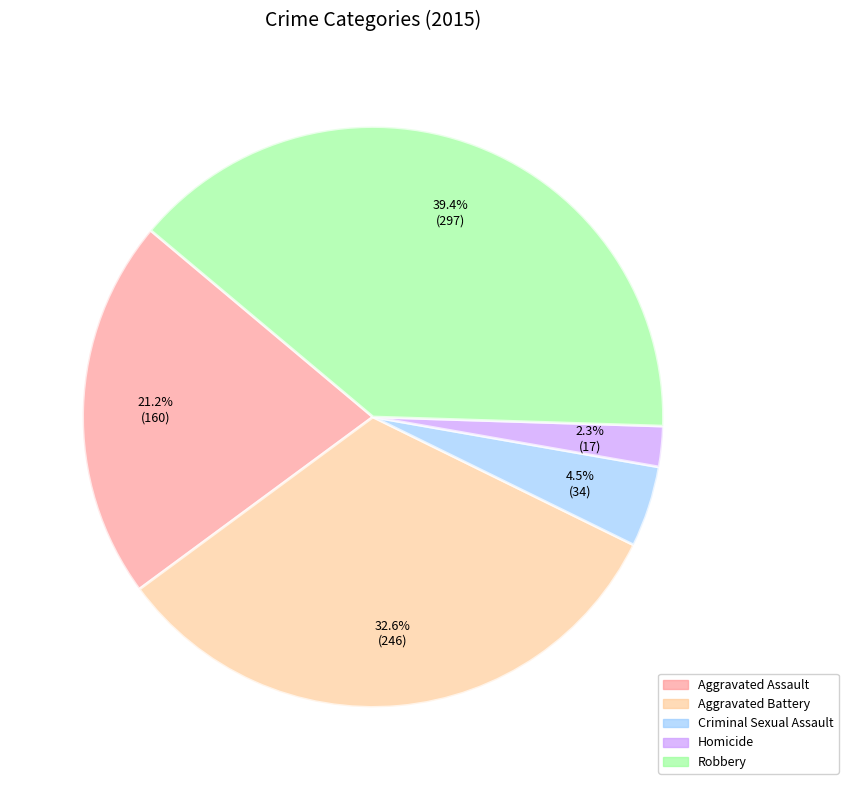

What percentage do Aggravated Battery and Robbery together represent?

72.0%